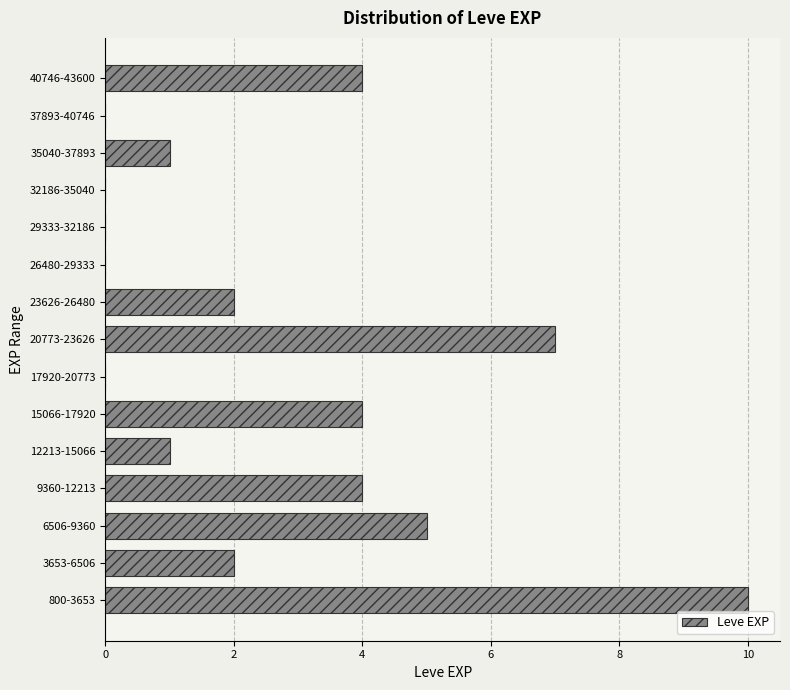

Reading top to bottom, list all the values displayed in this chart.

40746-43600=4	37893-40746=0	35040-37893=1	32186-35040=0	29333-32186=0	26480-29333=0	23626-26480=2	20773-23626=7	17920-20773=0	15066-17920=4	12213-15066=1	9360-12213=4	6506-9360=5	3653-6506=2	800-3653=10